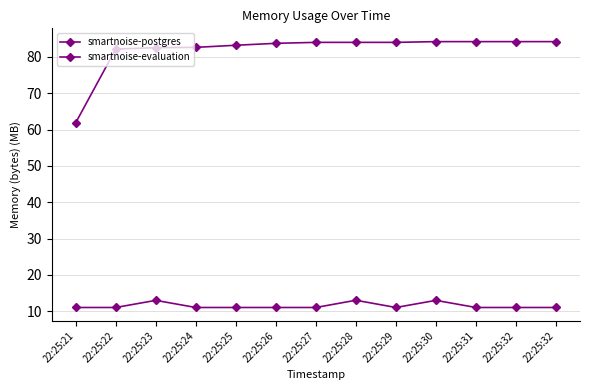

Where is smartnoise-postgres nearest to the value 12?

22:25:21